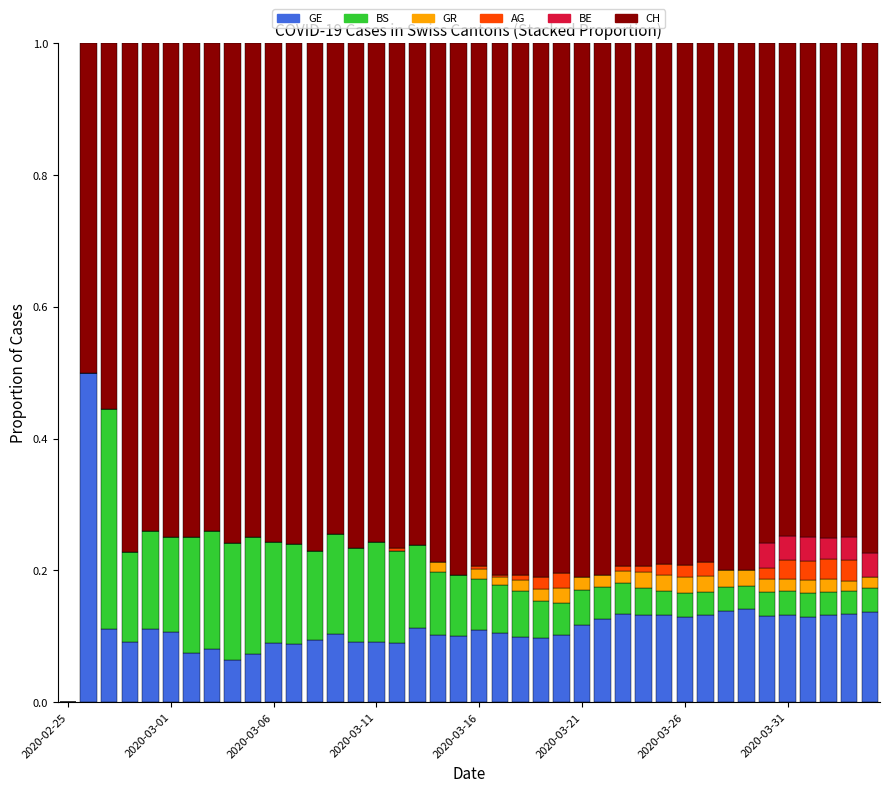

What is the highest value of the GE series?

0.5